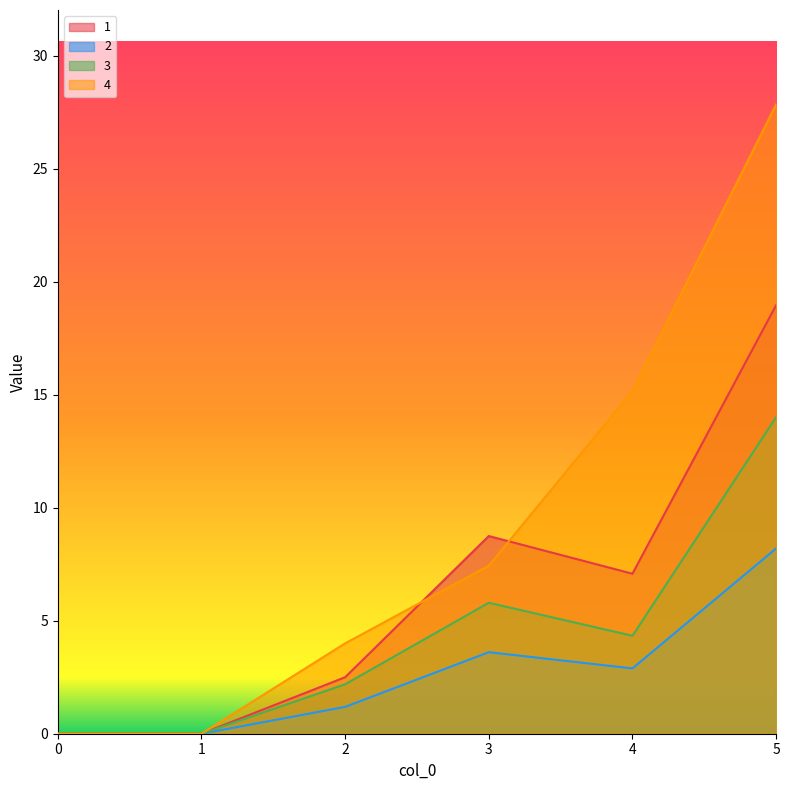

The 1 series shows 8.3 at 5. True or false?

False